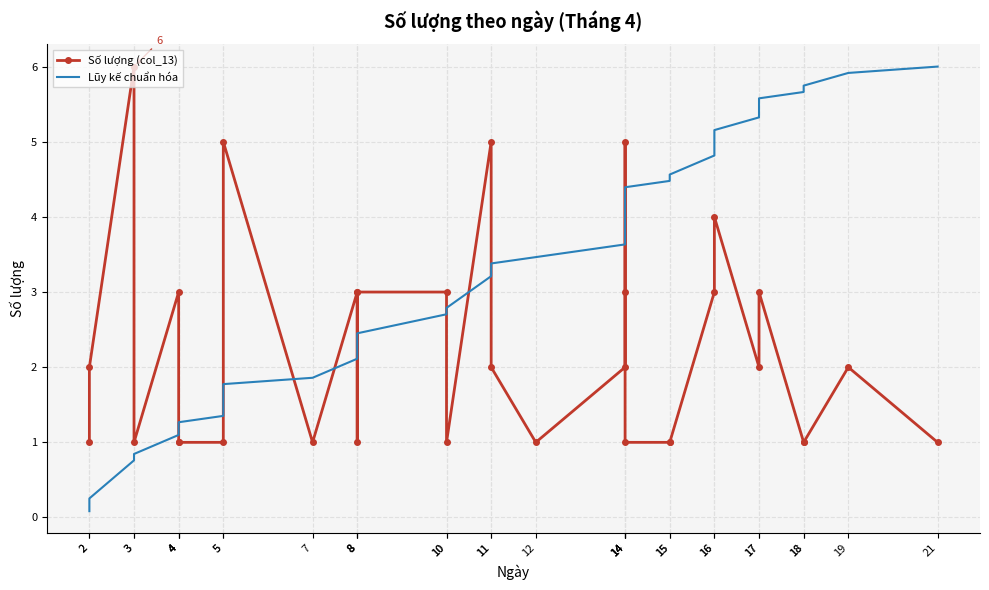

Which series has the largest total across all categories?

Lũy kế chuẩn hóa